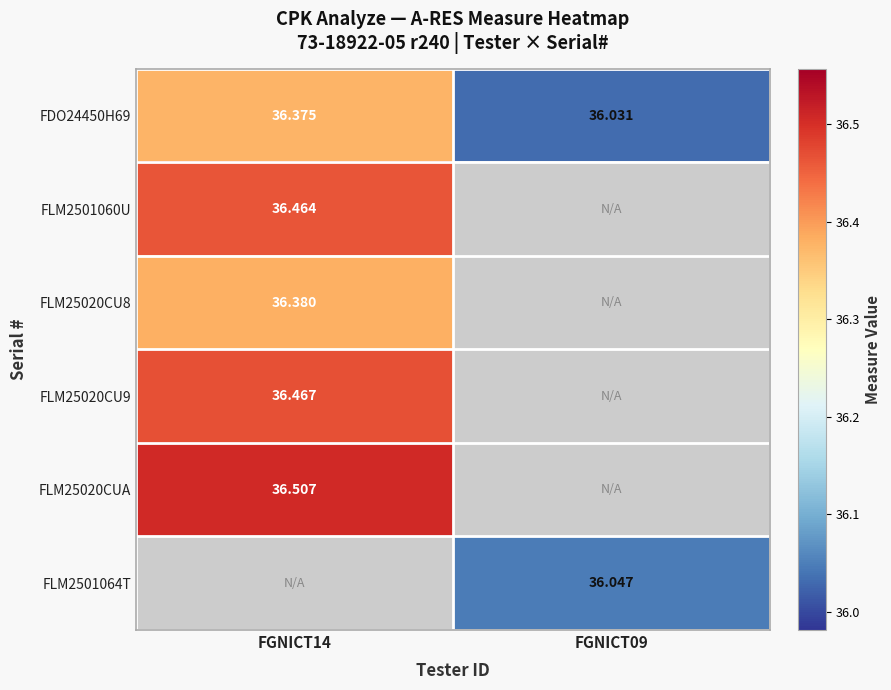

Count the number of categories in the chart.

2